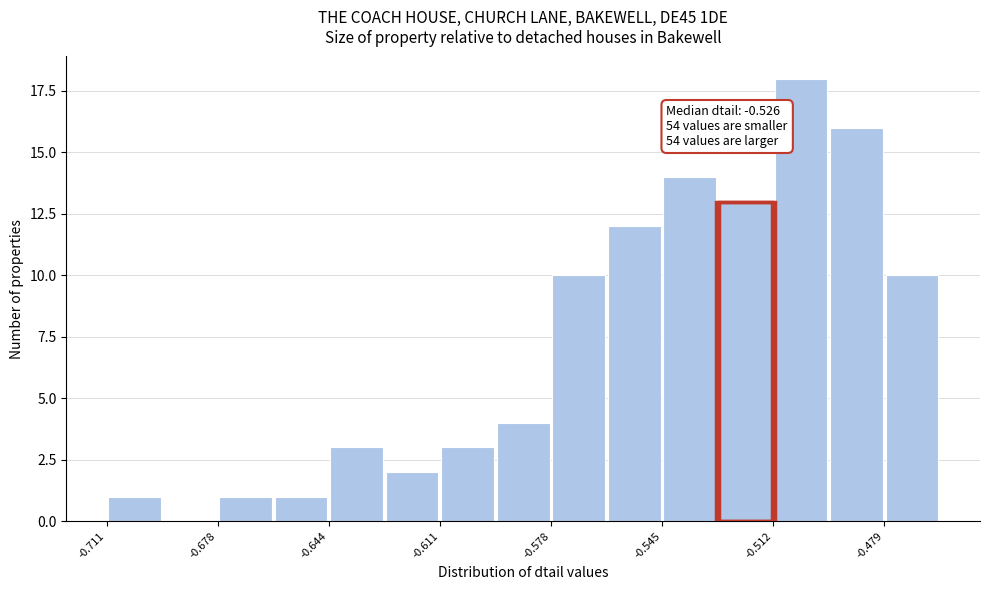

Read against the x-axis, roughly where is the centre of the tallest bar?

-0.505